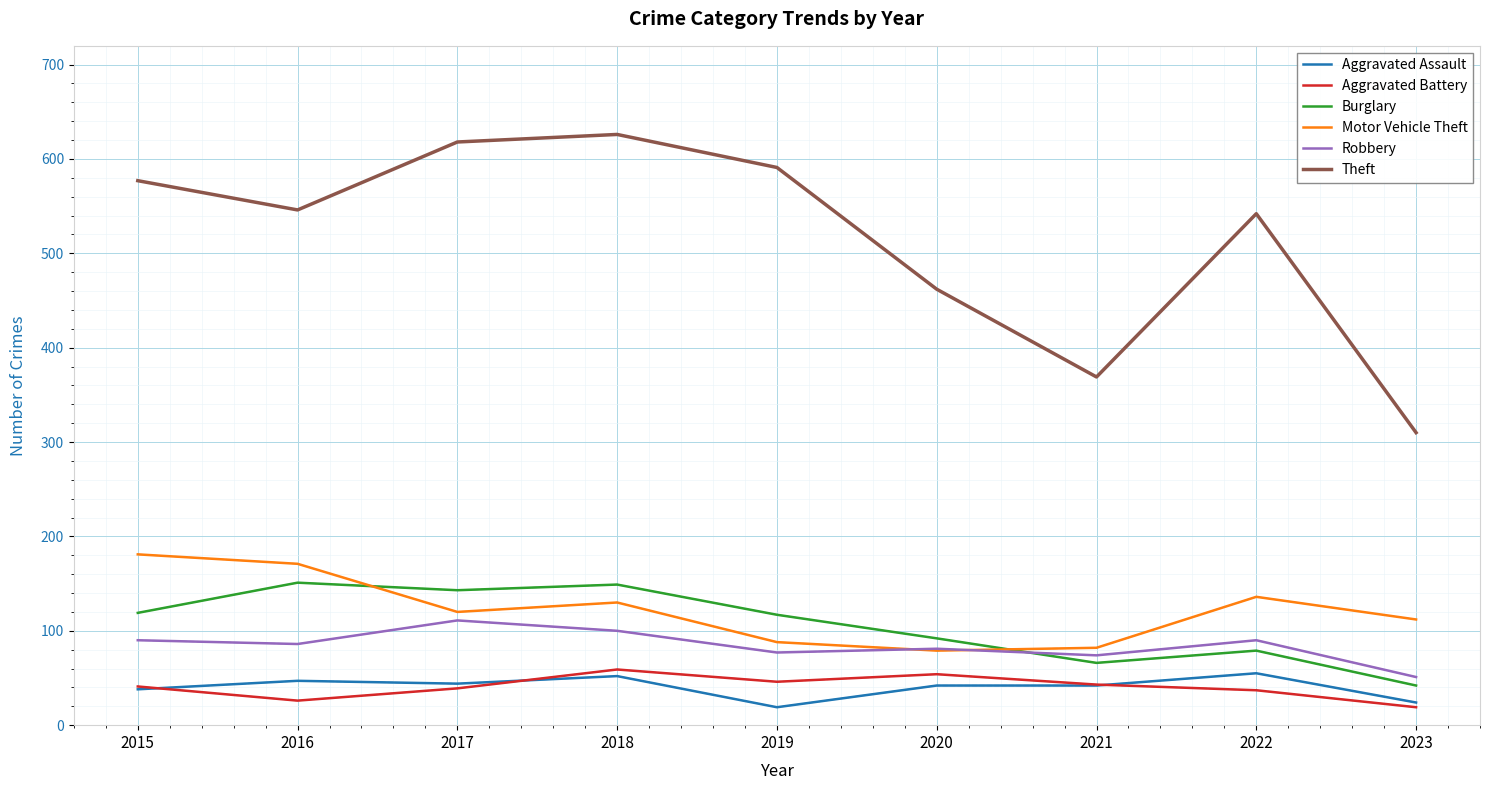

At how many categories does at least one series exceed 553?

4